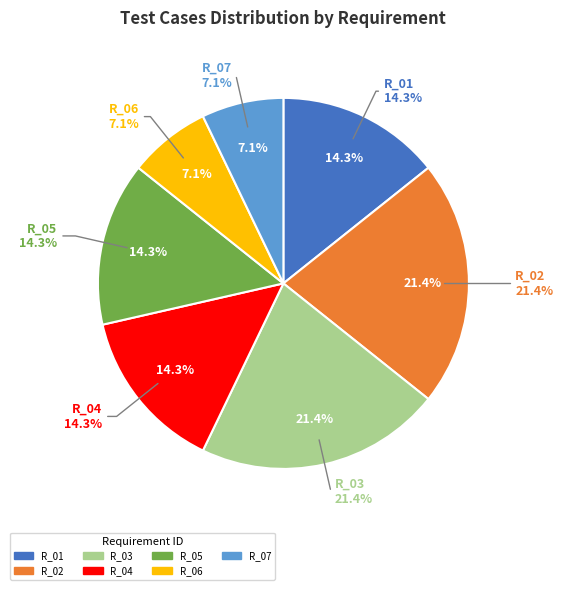

To the nearest percent, what portion does R_02 represent?

21%